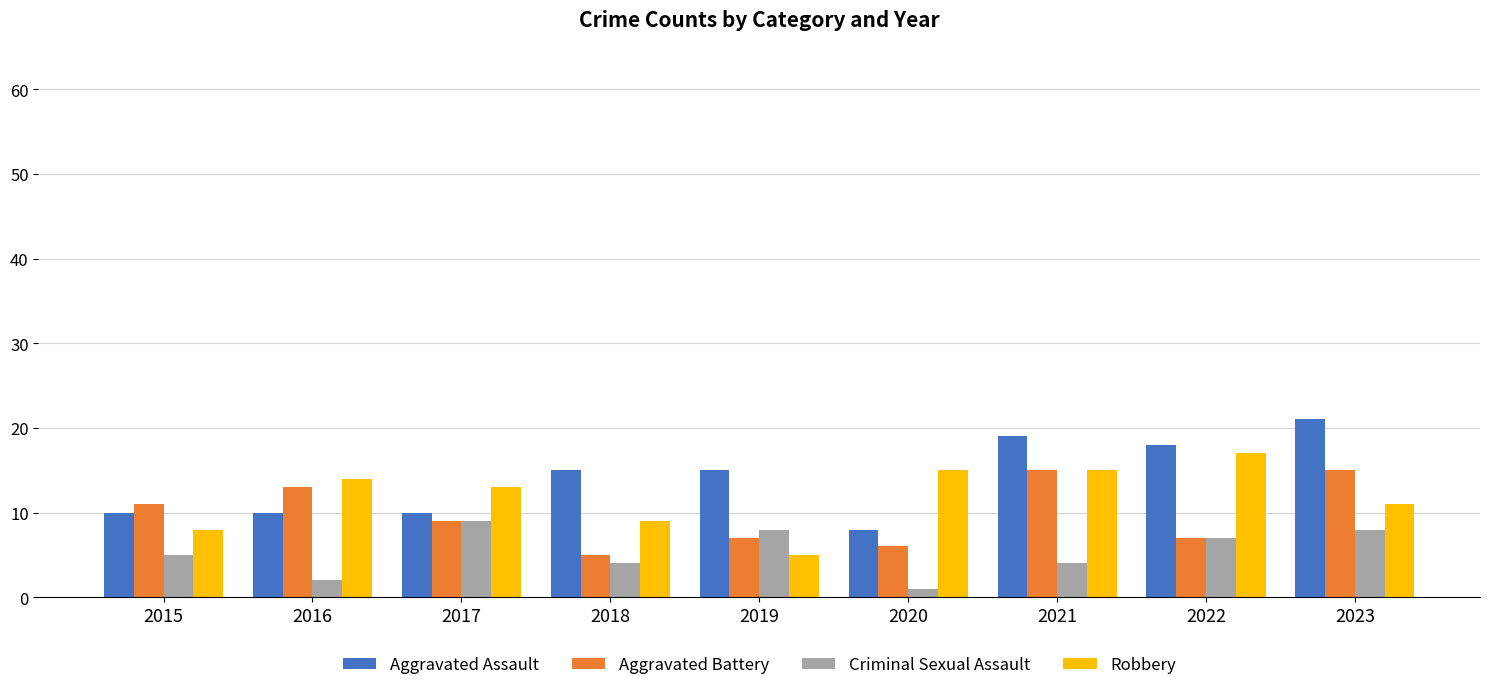

True or false: Robbery has a value of 14 at 2016.

True